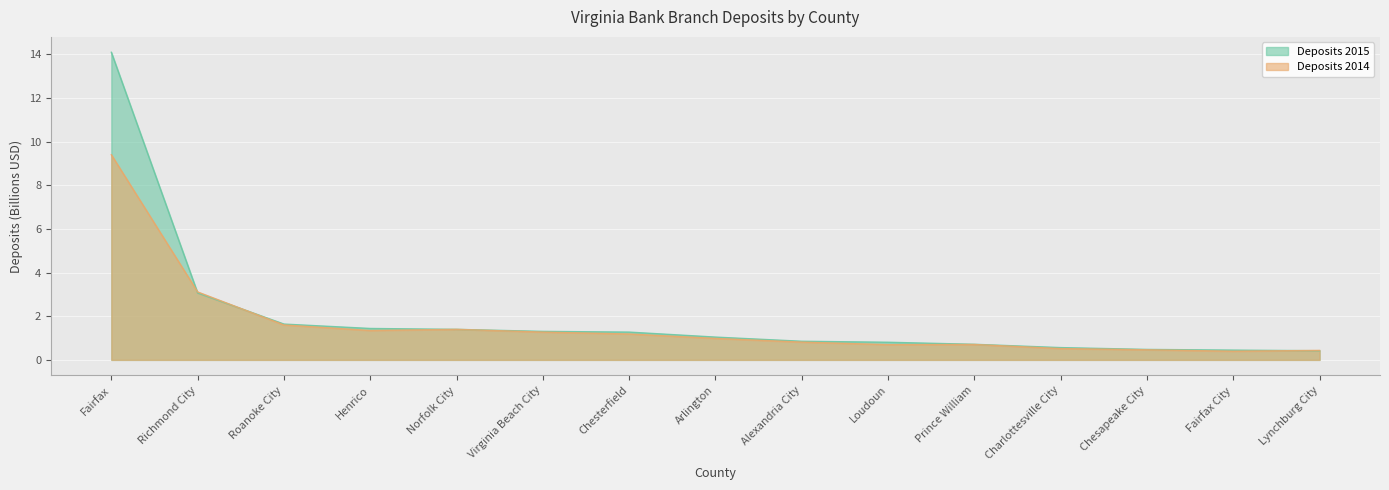

What is the value of the Deposits 2014 point at the 7th from the left?

1.2